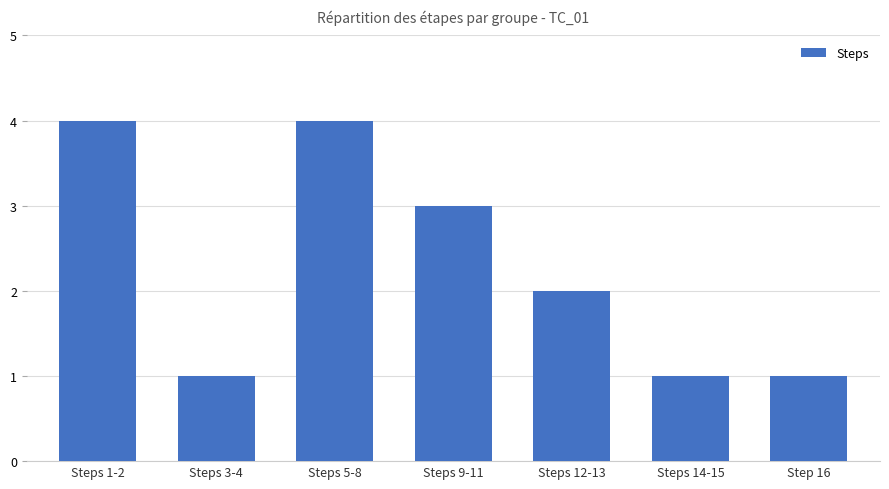

What is the label of the 2nd bar from the left?

Steps 3-4